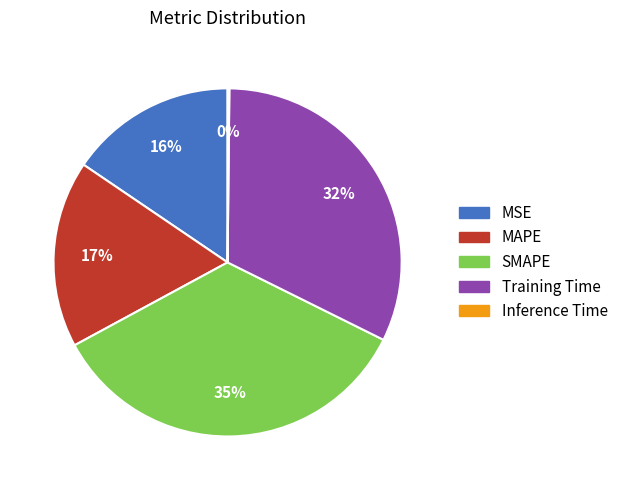

To the nearest percent, what is the average slice percentage?

20%